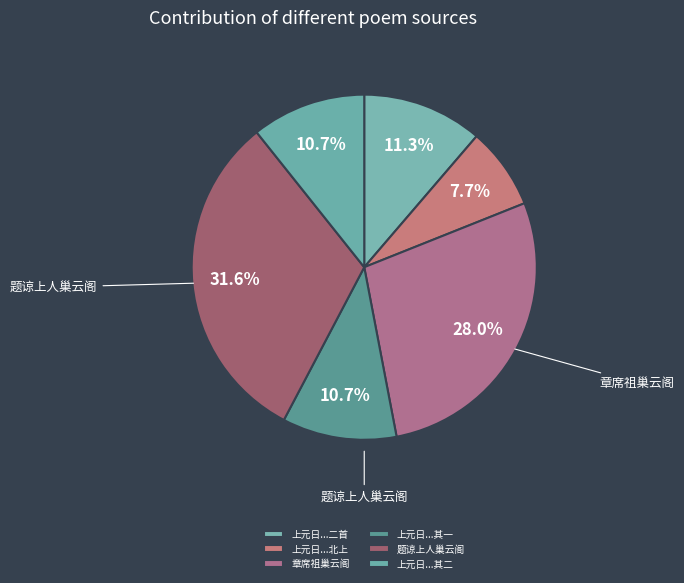

How many segments does this pie chart have?

6